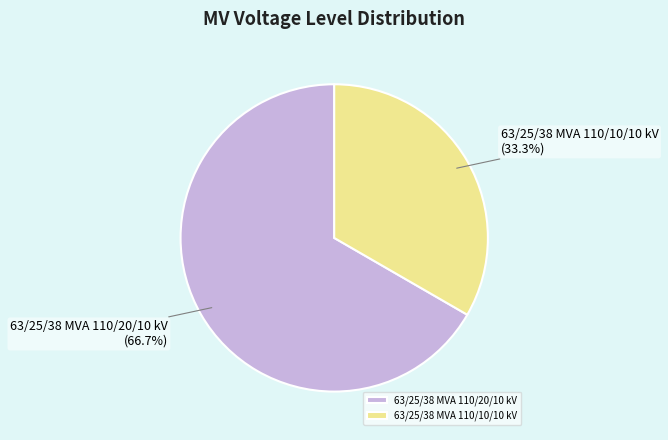

True or false: 63/25/38 MVA 110/20/10 kV accounts for 67% of the total.

True